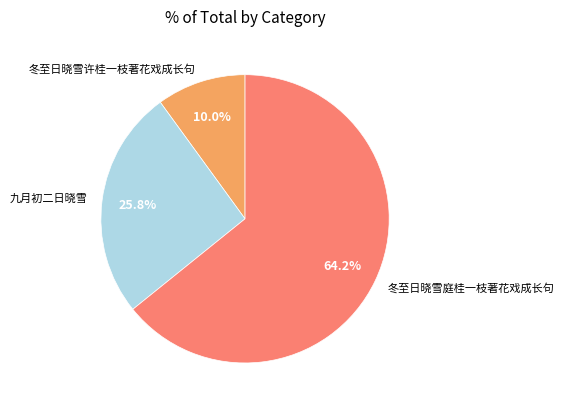

To the nearest percent, what portion does 冬至日晓雪庭桂一枝著花戏成长句 represent?

64%